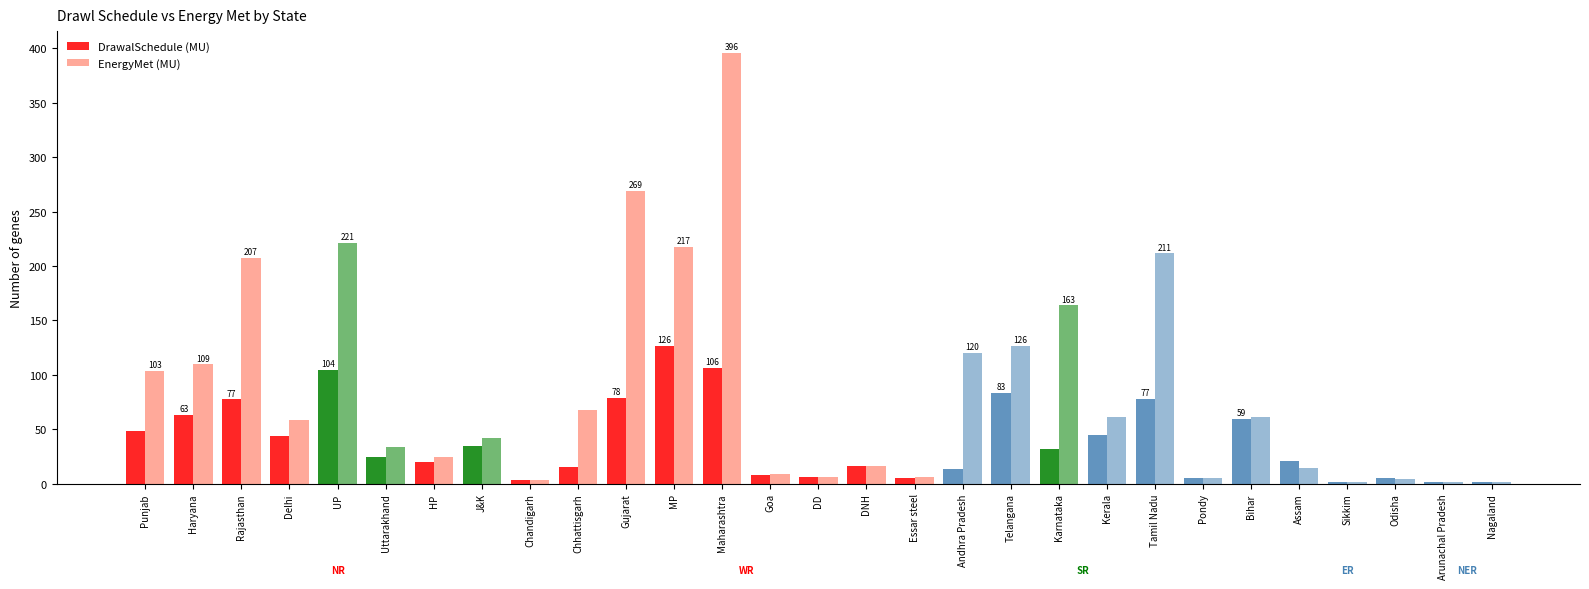

Rank the series by their maximum value, from lowest to highest.

DrawalSchedule (MU), EnergyMet (MU)